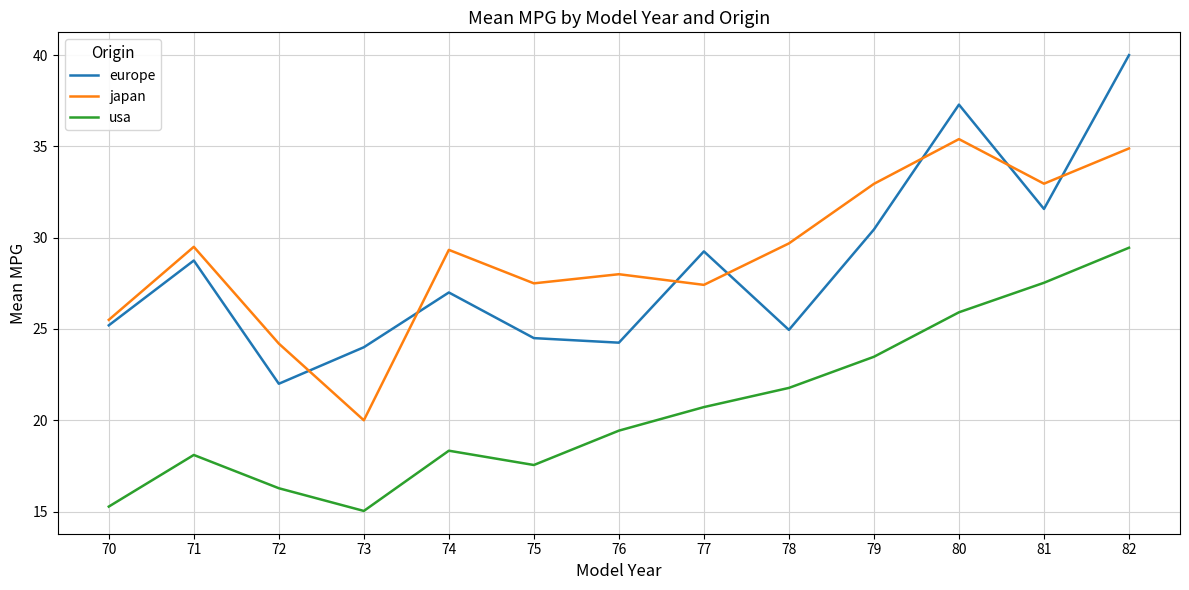

What is the smallest value displayed?

15.0